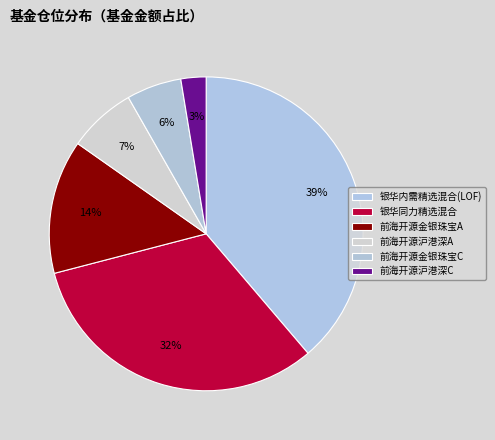

How many segments does this pie chart have?

6